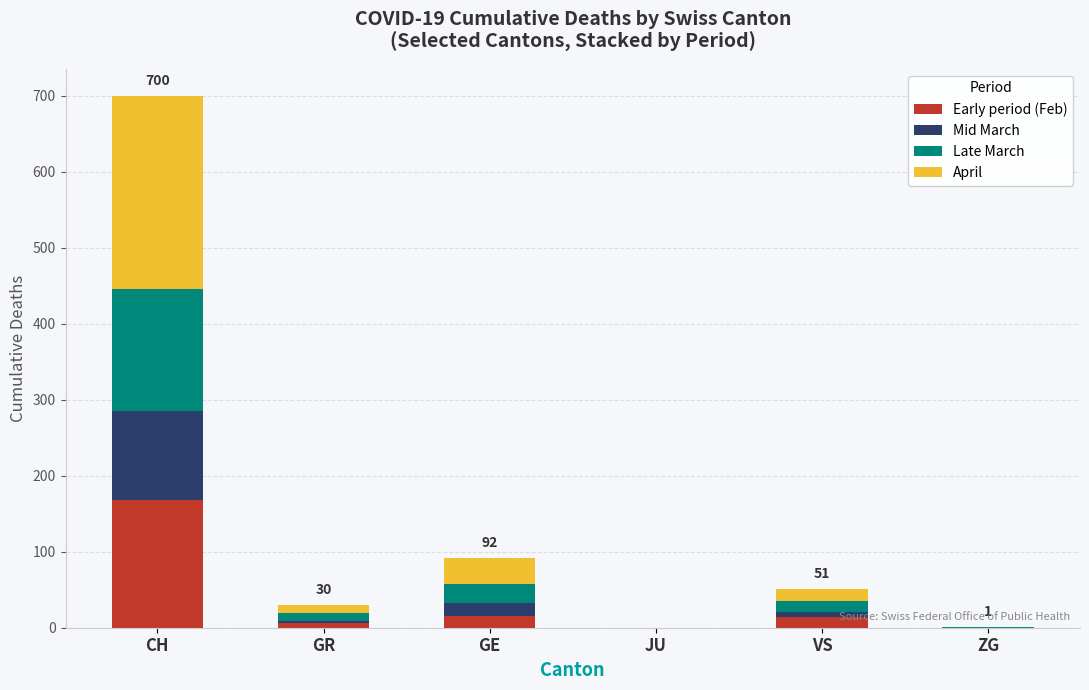

Are the bars grouped side by side (vs. stacked)?

No